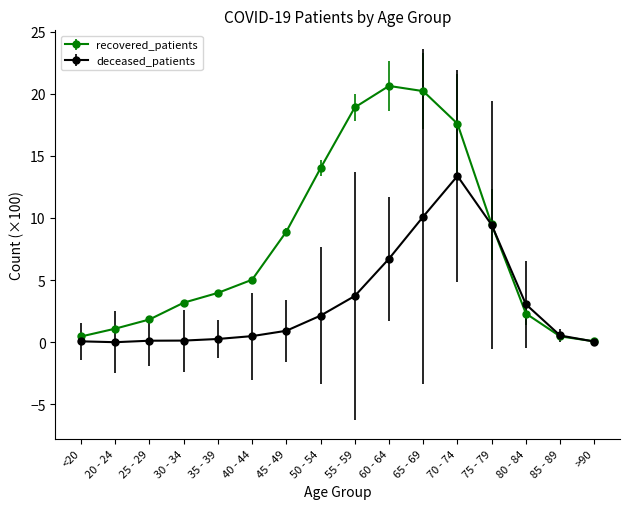

How many lines are shown in the chart?

2